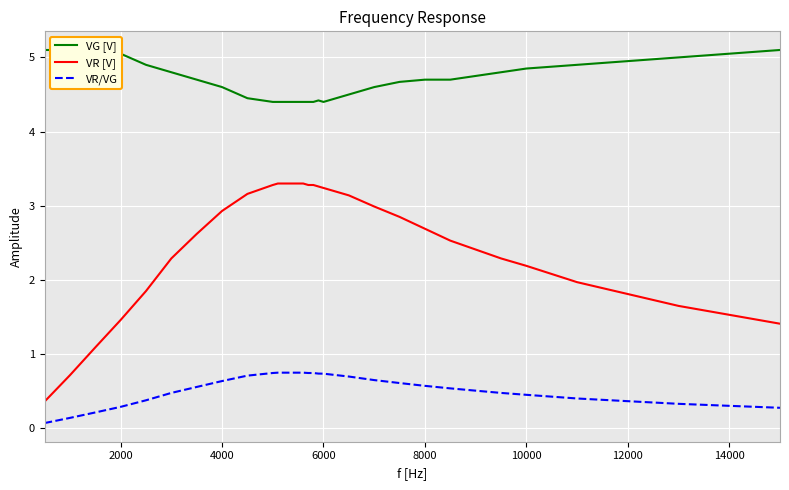

Reading left to right, transcribe all the data shown in this chart.

VG [V]: 5.1	5.1	5.1	5.0	4.9	4.8	4.7	4.6	4.5	4.4	4.4	4.4	4.4	4.4	4.4	4.4	4.4	4.4	4.4	4.4	4.5	4.6	4.7	4.7	4.7	4.8	4.8	4.8	4.9	5.0	5.0	5.0	5.1
VR [V]: 0.4	0.7	1.1	1.5	1.9	2.3	2.6	2.9	3.2	3.3	3.3	3.3	3.3	3.3	3.3	3.3	3.3	3.3	3.3	3.2	3.1	3.0	2.9	2.7	2.5	2.4	2.3	2.2	2.0	1.8	1.6	1.5	1.4
VR/VG: 0.1	0.1	0.2	0.3	0.4	0.5	0.6	0.6	0.7	0.7	0.8	0.8	0.8	0.8	0.8	0.8	0.7	0.7	0.7	0.7	0.7	0.7	0.6	0.6	0.5	0.5	0.5	0.5	0.4	0.4	0.3	0.3	0.3